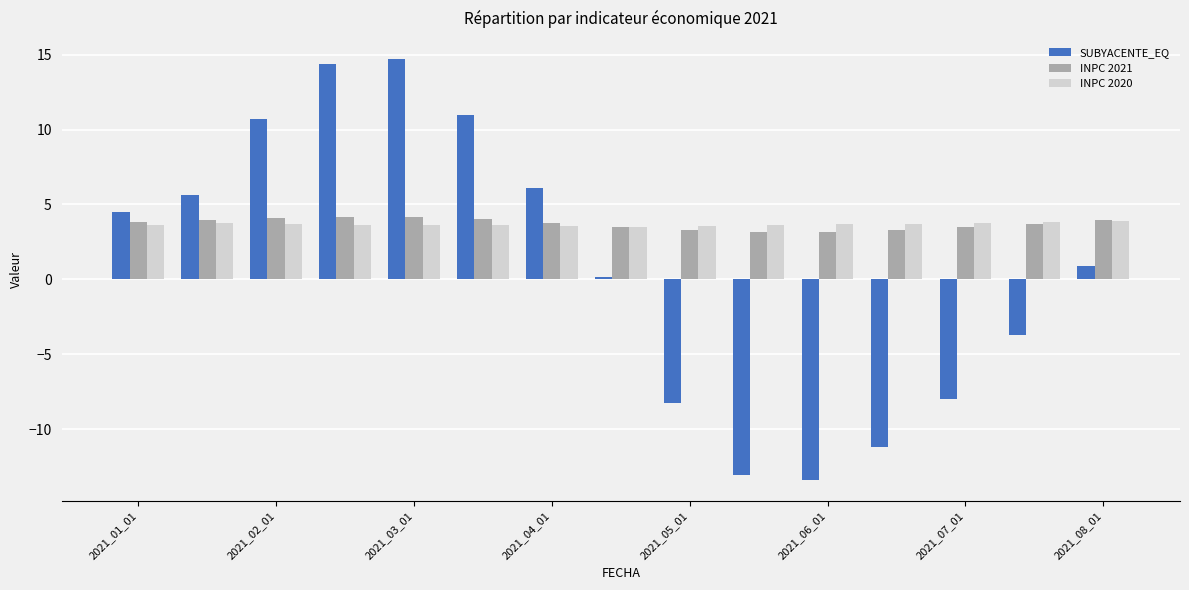

What is the greatest value displayed?

14.7